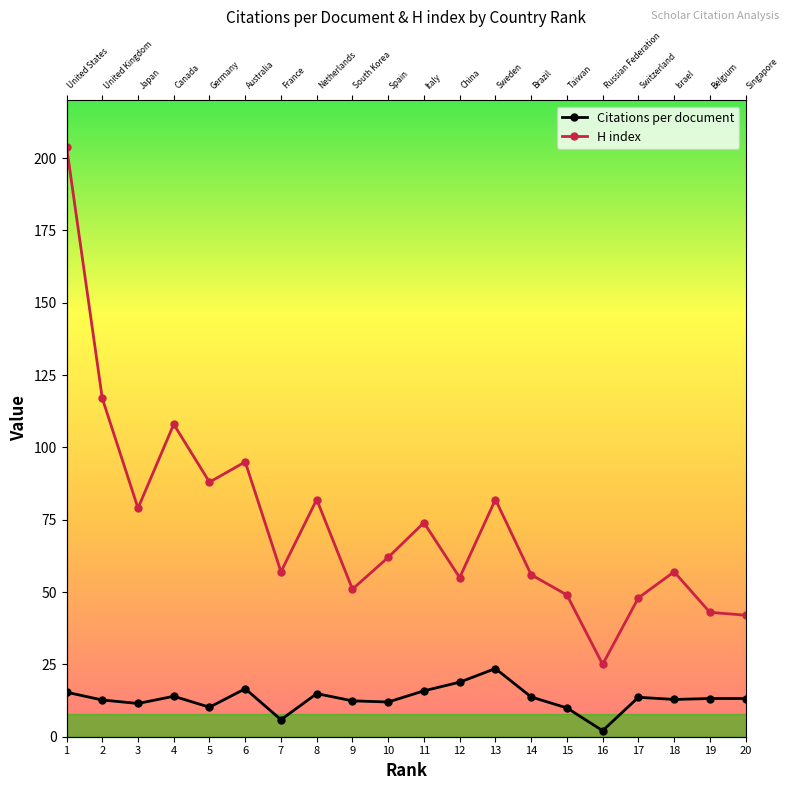

Reading right to left, what are all the values shown in this chart?

Citations per document: 13.2	13.2	12.9	13.6	2.1	9.9	13.7	23.6	18.9	15.9	12.0	12.4	14.9	5.9	16.6	10.2	14.0	11.5	12.7	15.4
H index: 42.0	43.0	57.0	48.0	25.0	49.0	56.0	82.0	55.0	74.0	62.0	51.0	82.0	57.0	95.0	88.0	108.0	79.0	117.0	204.0